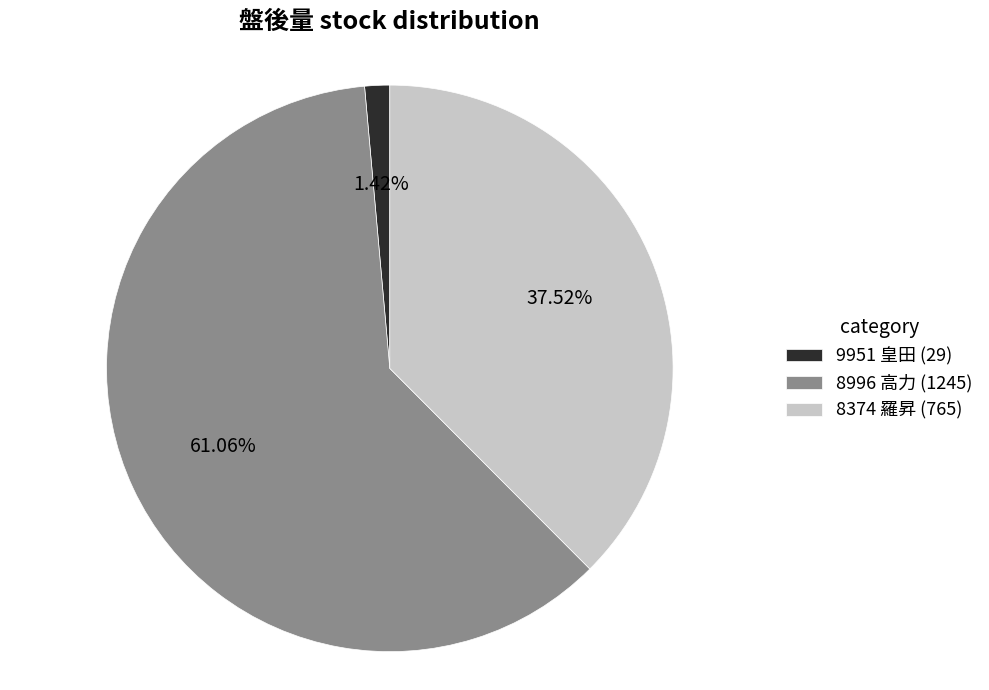

What is the ratio of the value at 8374 羅昇 (765) to the value at 8996 高力 (1245)?

0.6